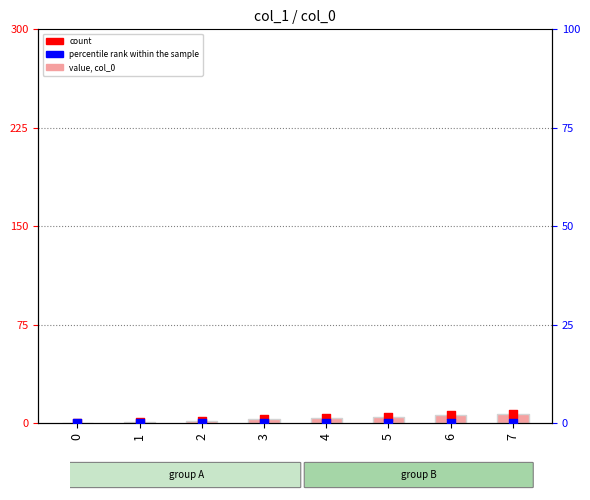

What are all the series names shown in the legend?

value, col_0, count, percentile rank within the sample